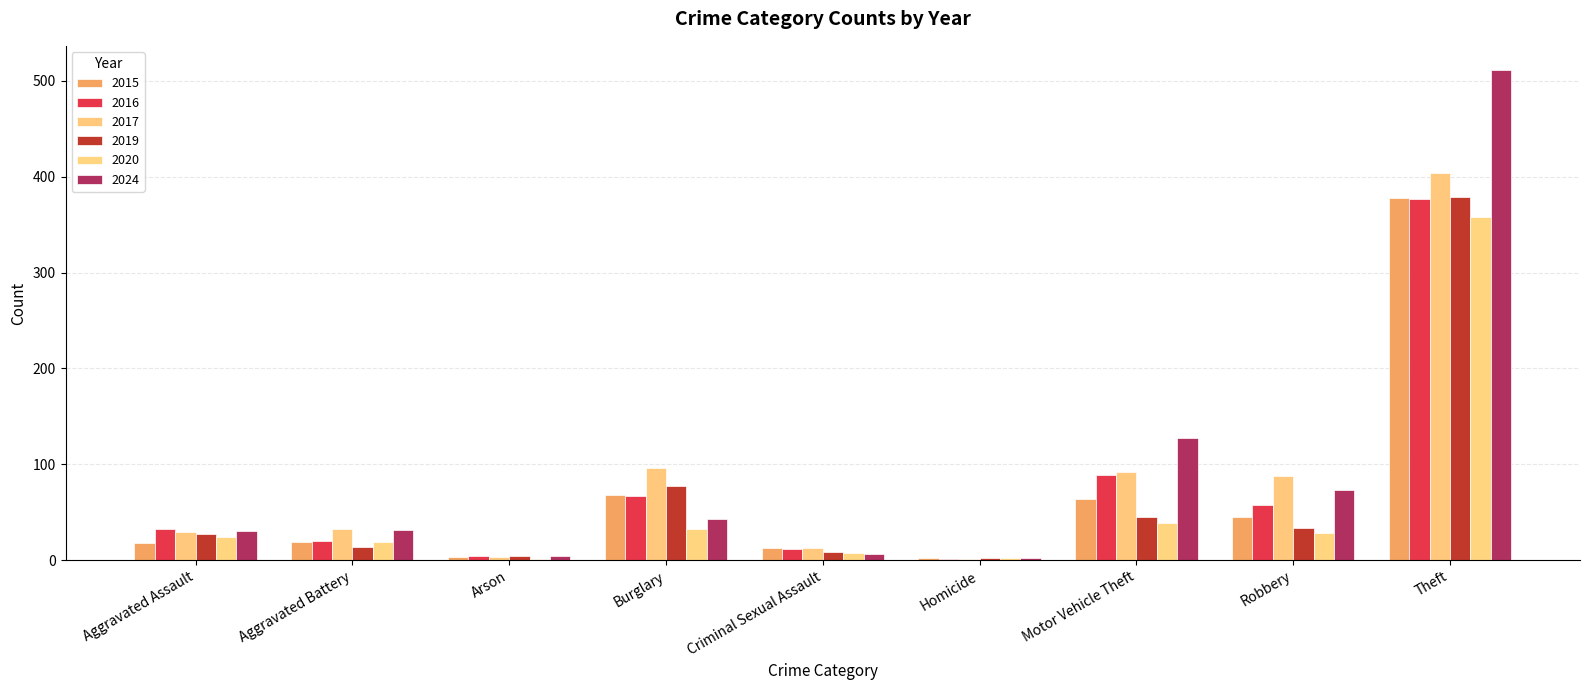

The 2020 series shows 129 at Theft. True or false?

False